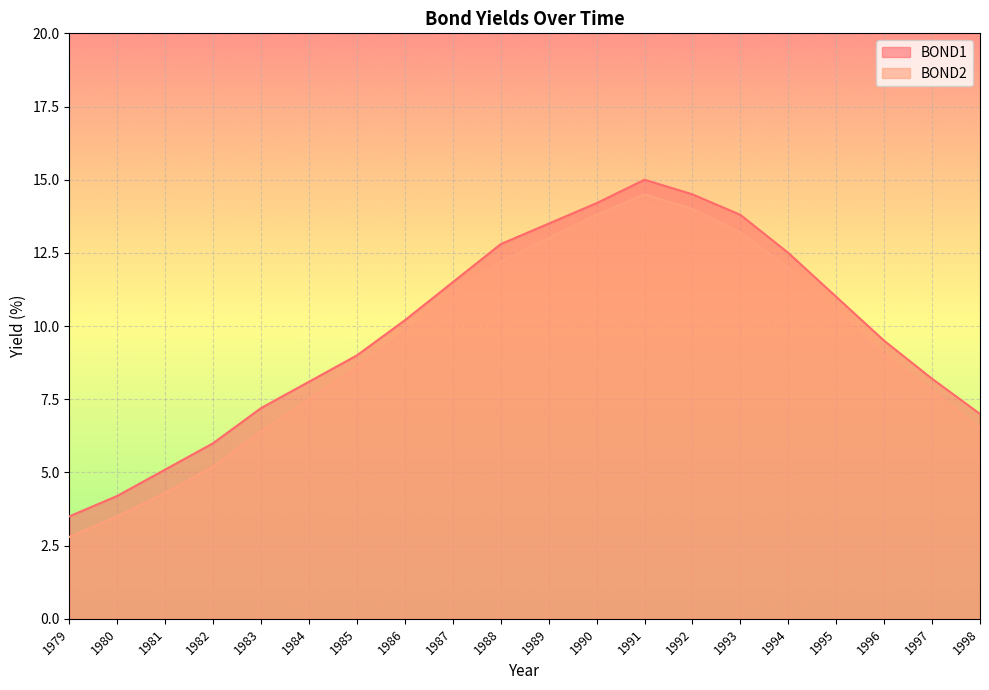

At how many categories does at least one series exceed 11?

8